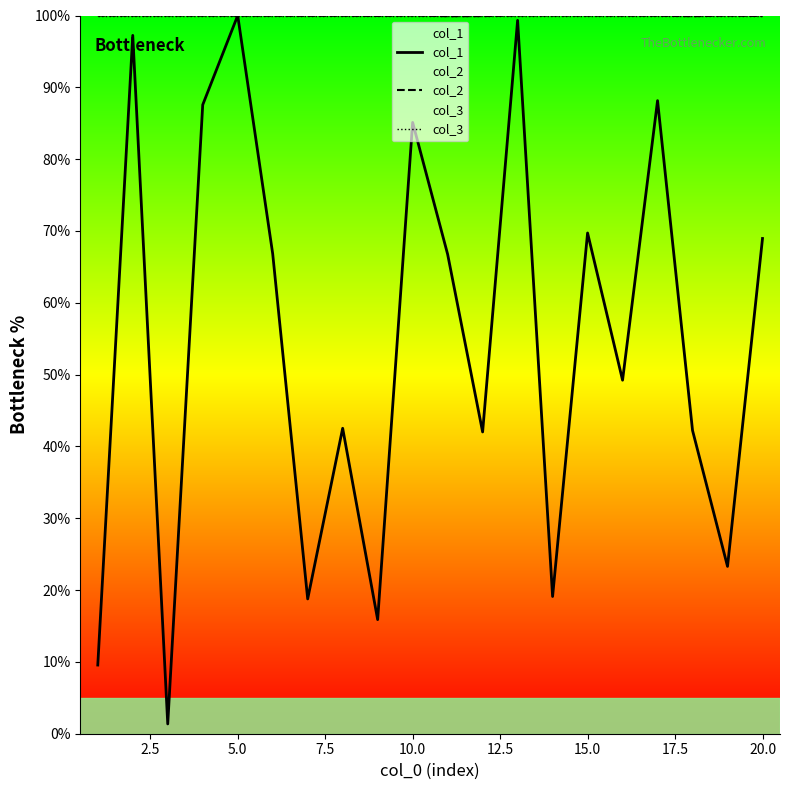

Which series has the largest range (max minus min)?

col_1